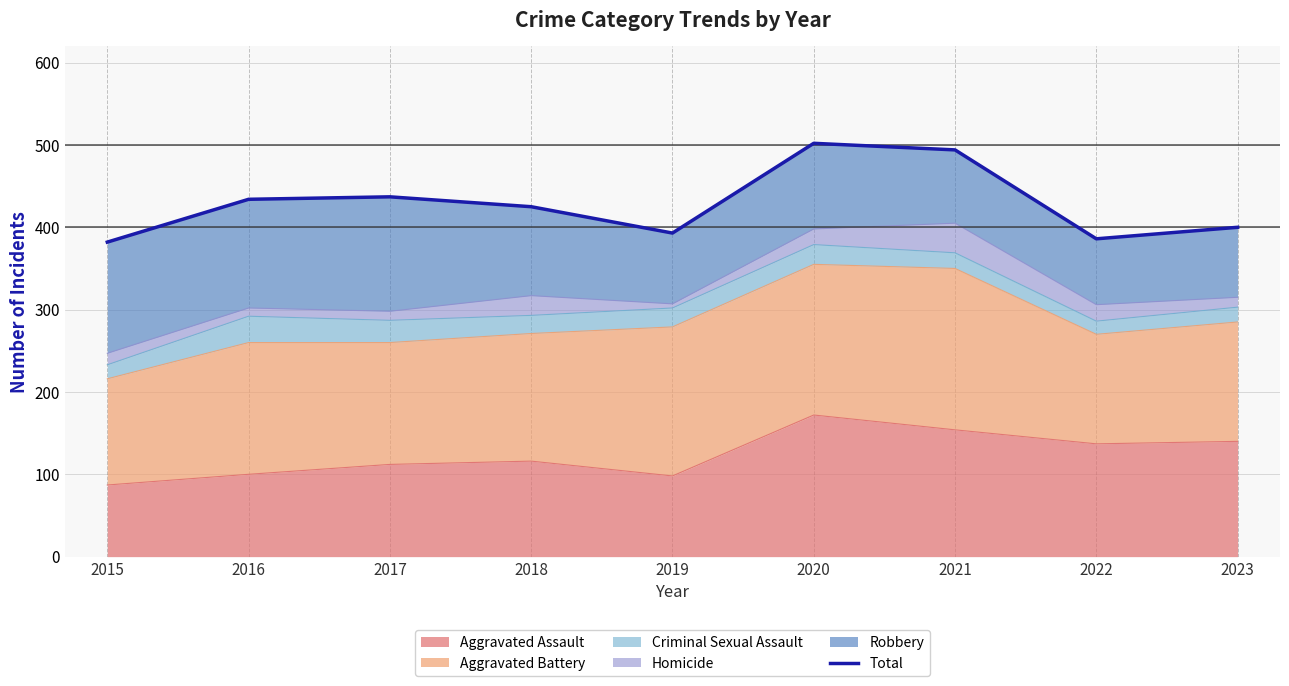

What is the change in value from 2016 to 2020?

+68